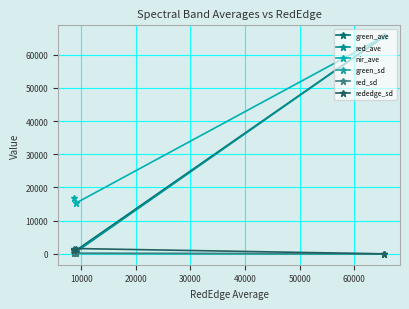

Does the chart have visible grid lines?

Yes